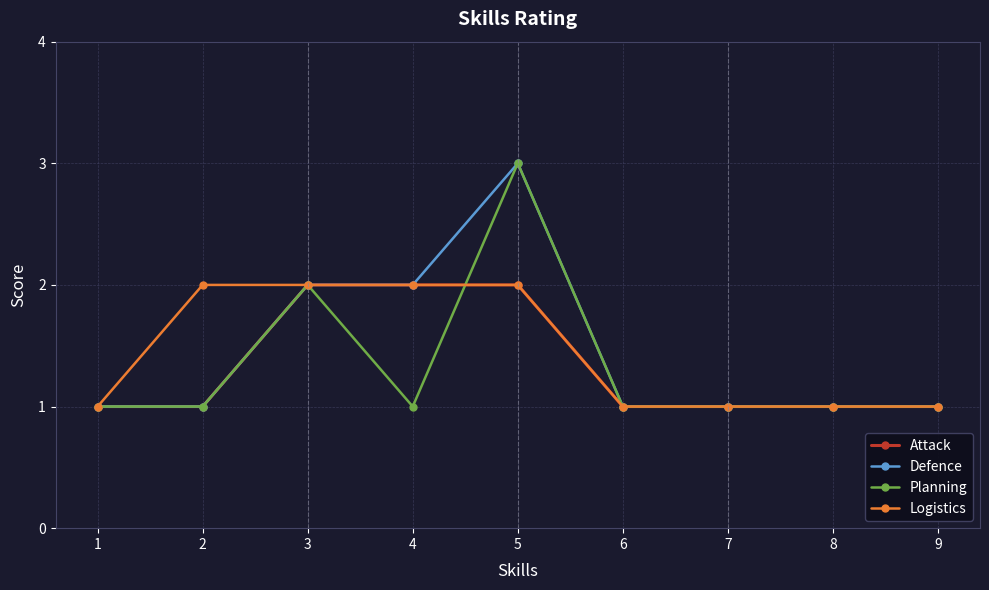

Is the value of Logistics at 4 greater than the value of Planning at 9?

Yes